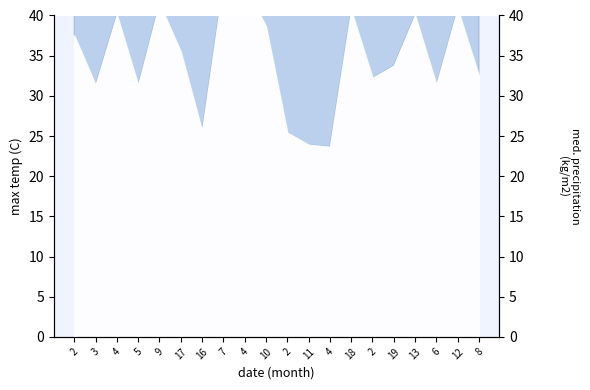

Between 19 and 4, which is larger?

19